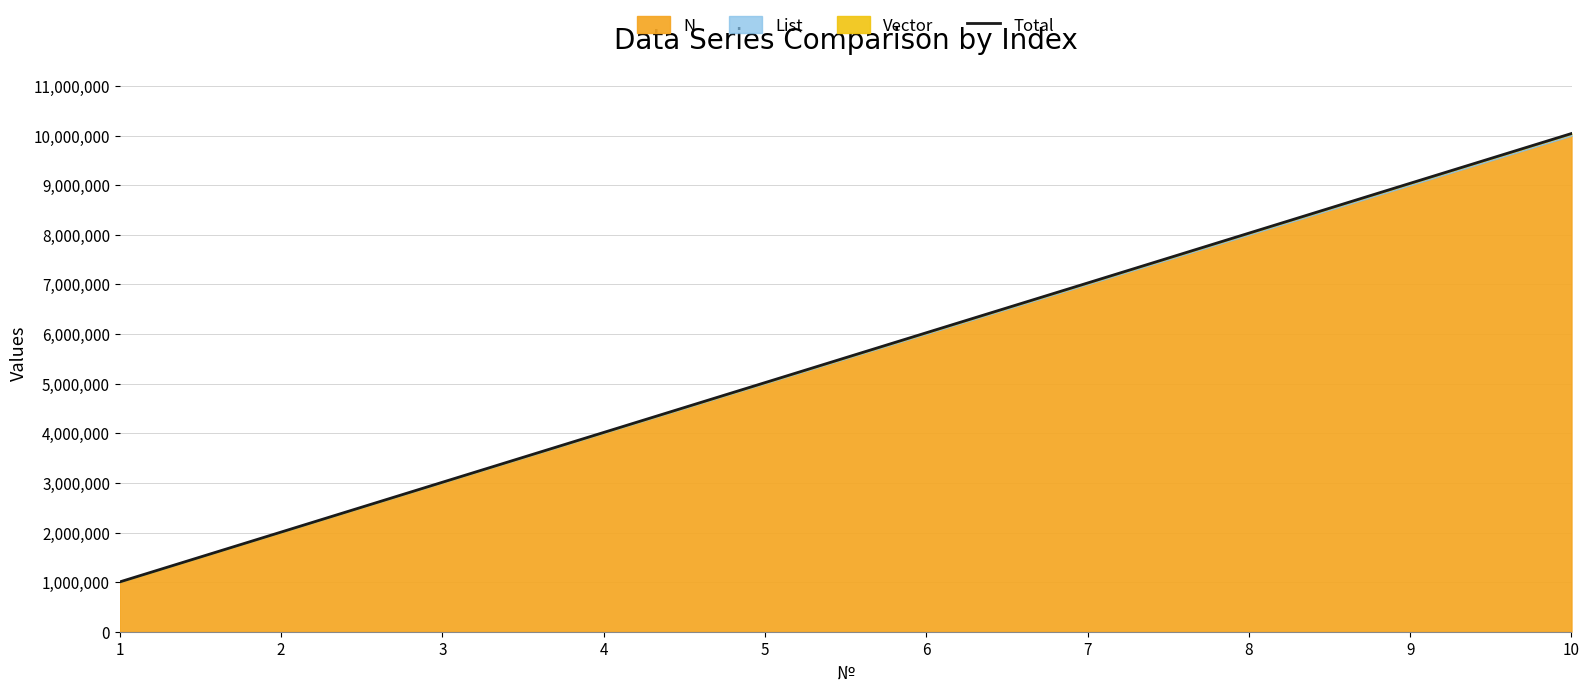

What is the smallest value displayed?

1004305